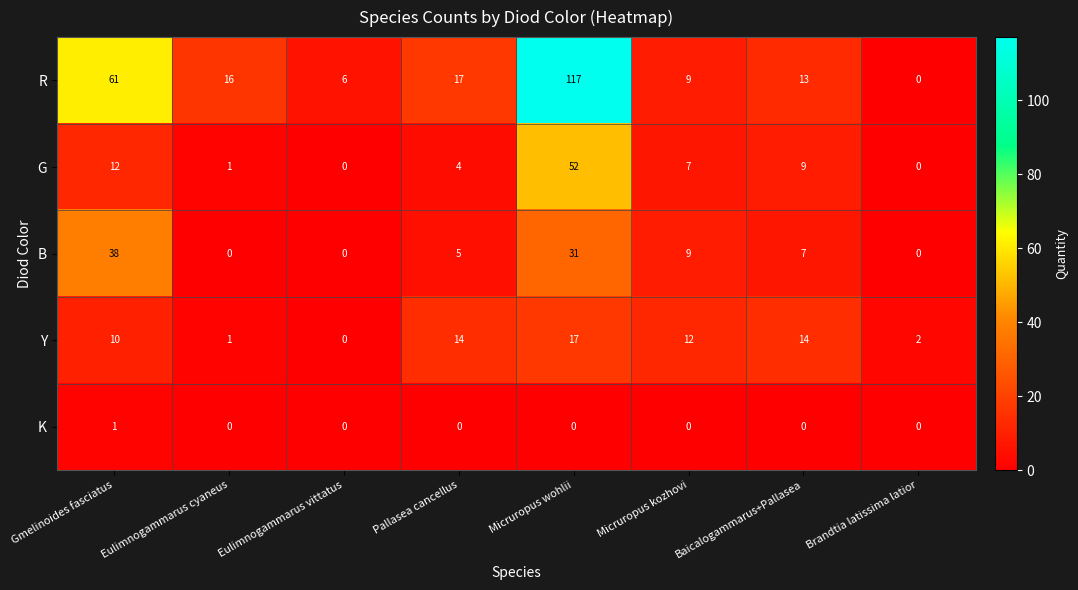

List the series in order of their peak value, lowest first.

K, Y, B, G, R